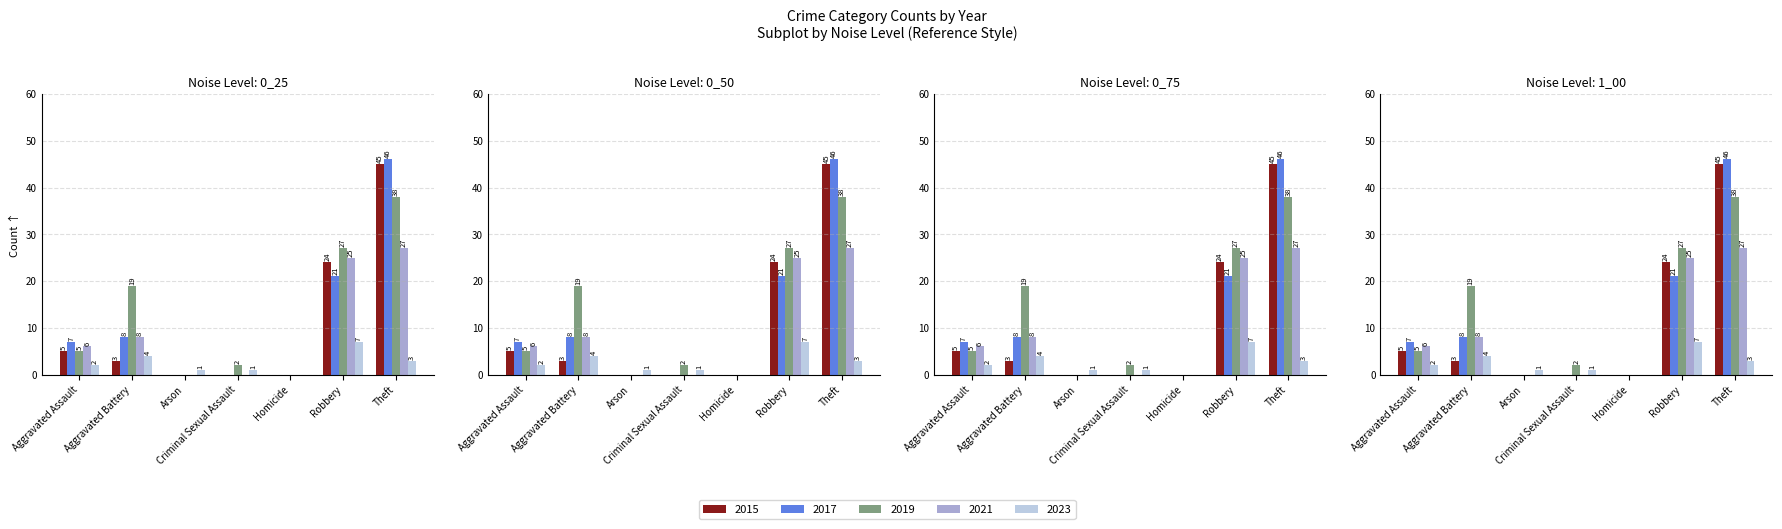

What are all the series names shown in the legend?

2015, 2017, 2019, 2021, 2023